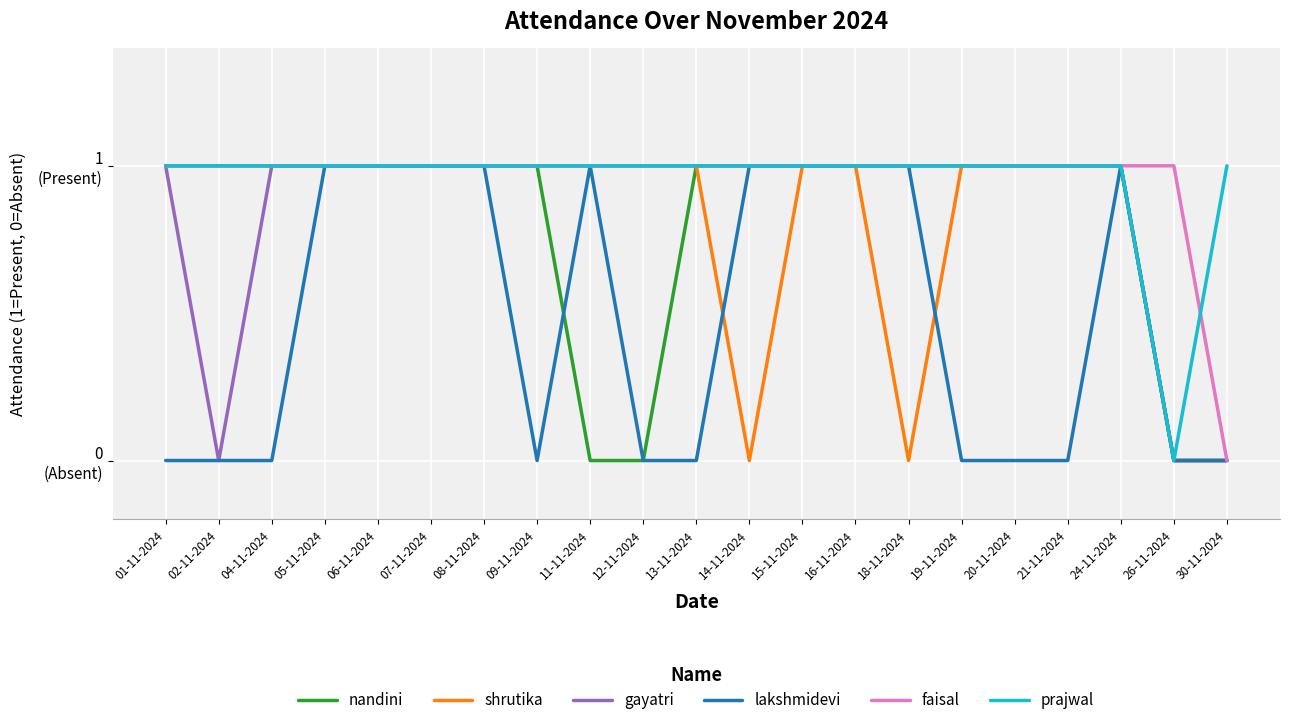

True or false: lakshmidevi has a value of 0 at 13-11-2024.

True